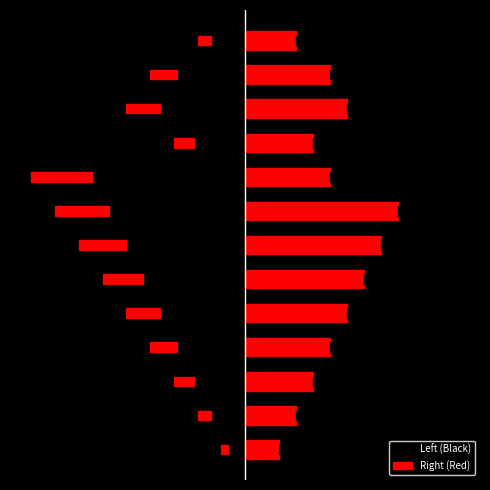

What is the value of the Left (Black) bar at the 10th from the left?

-3